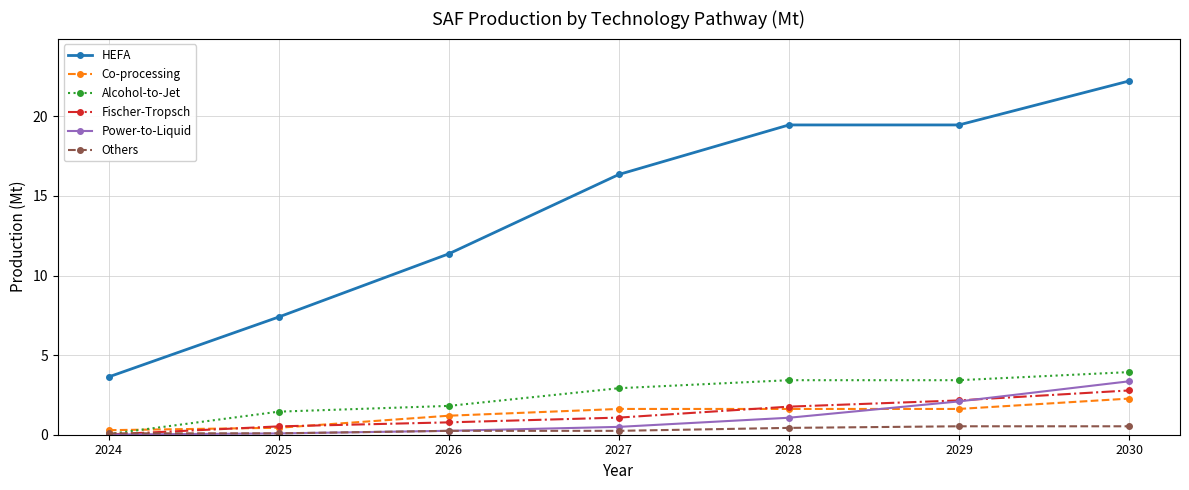

How many data points does each series have?

7